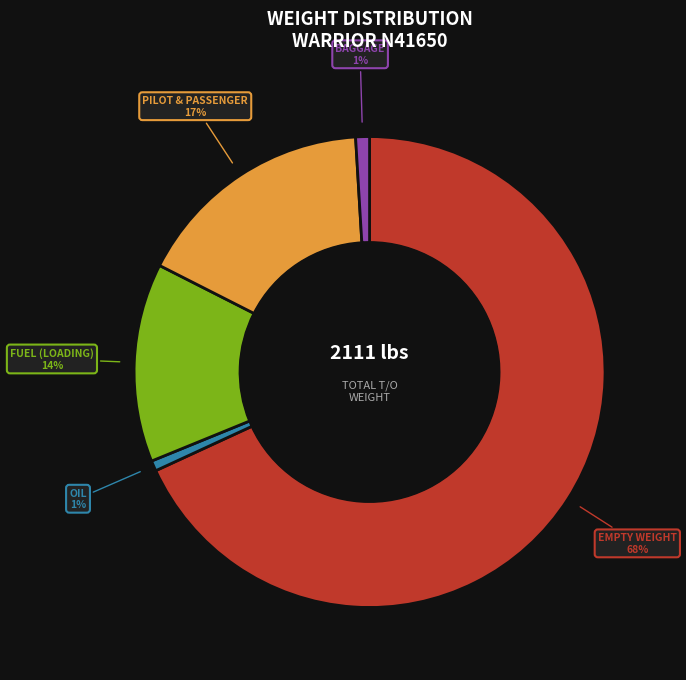

Is there a majority slice in this chart?

Yes